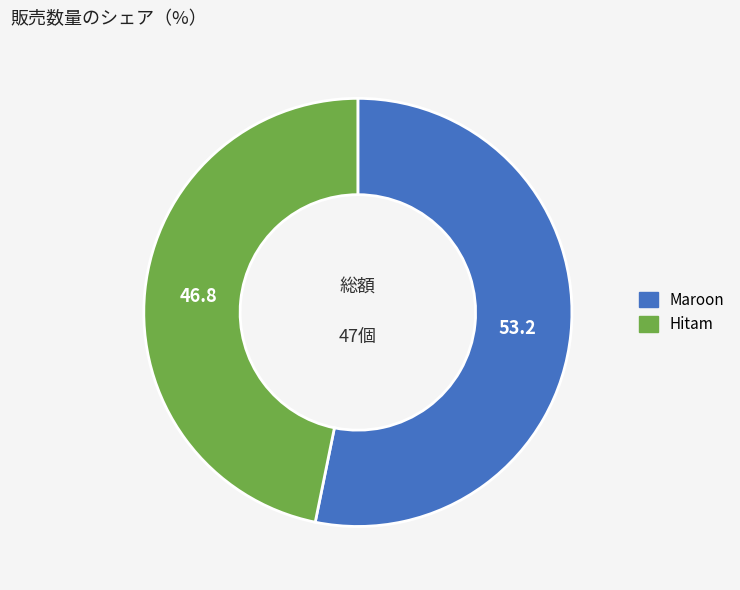

How many slices are in this pie chart?

2